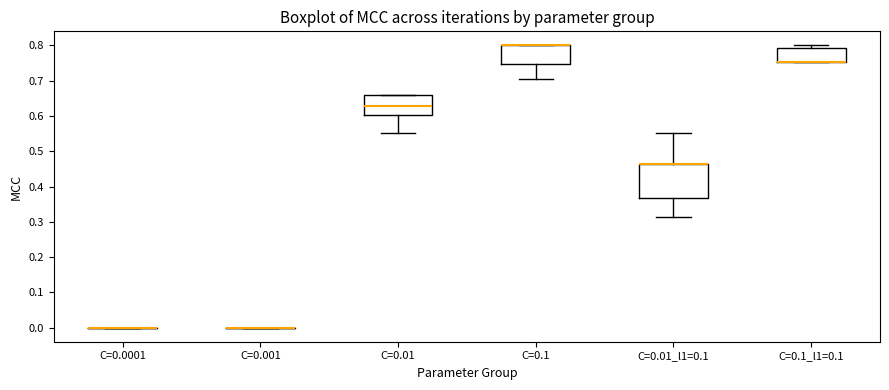

Reading left to right, read every box against the y-axis: the position of its median line, the range the box covers, and the ends of its whiskers. The values are not printed on the chart, so give them approximately, as read against the axis.

C=0.0001: box collapsed to a line at 0.00, whiskers 0.00 to 0.00
C=0.001: box collapsed to a line at 0.00, whiskers 0.00 to 0.00
C=0.01: median 0.63, box 0.60 to 0.66, whiskers 0.55 to 0.66
C=0.1: median 0.80 (drawn on the box's upper edge), box 0.75 to 0.80, whiskers 0.71 to 0.80
C=0.01_l1=0.1: median 0.46 (drawn on the box's upper edge), box 0.37 to 0.46, whiskers 0.31 to 0.55
C=0.1_l1=0.1: median 0.75 (drawn on the box's lower edge), box 0.75 to 0.79, whiskers 0.75 to 0.80